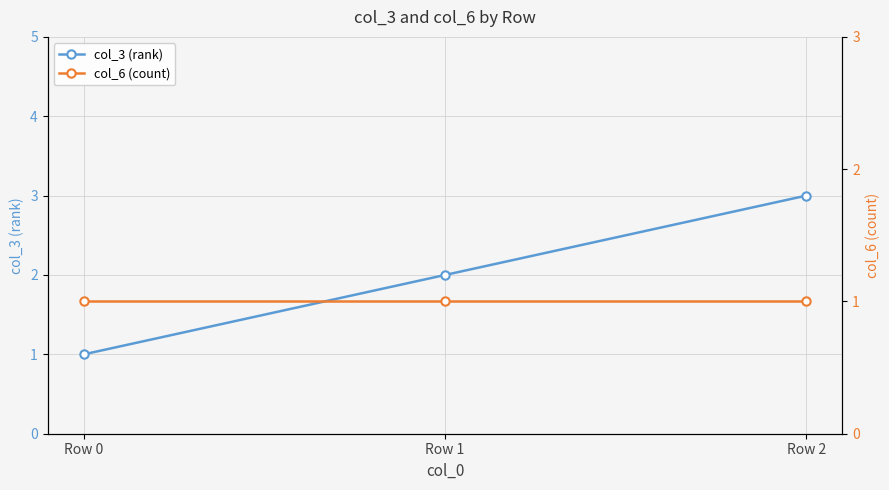

Is this an area chart (filled region under the line)?

No